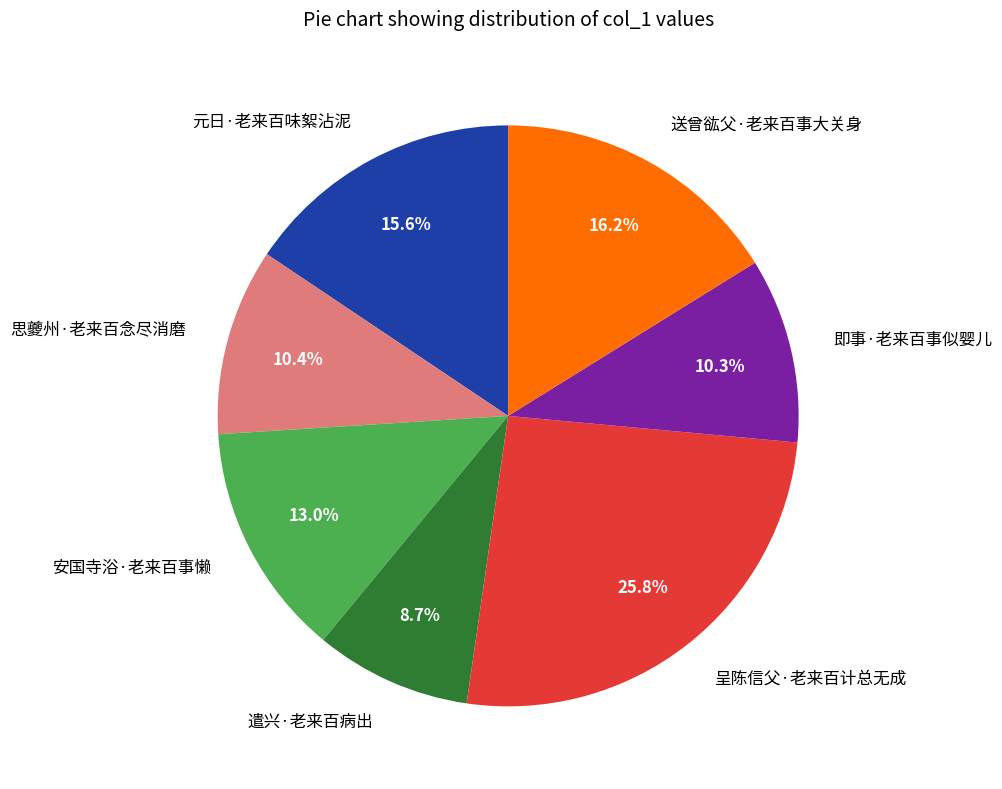

How many slices are in this pie chart?

7